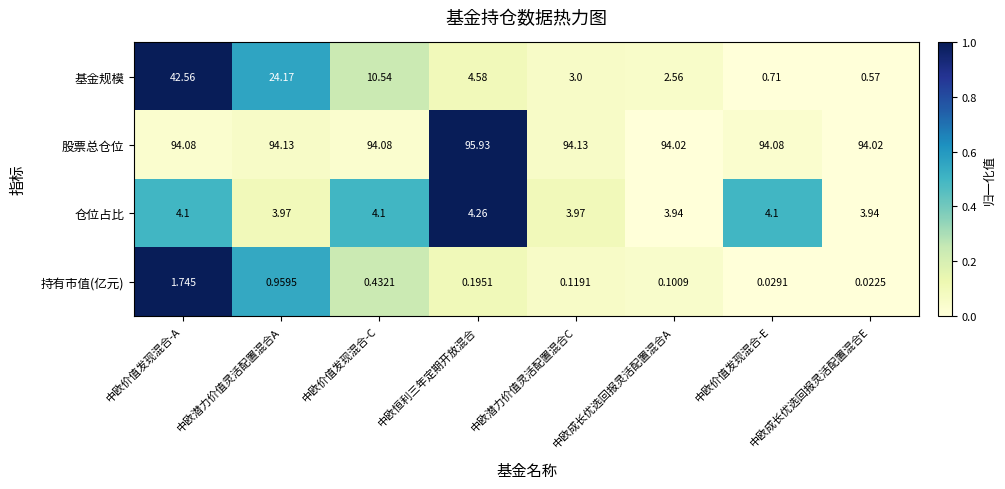

At which category does the chart reach its minimum across all series?

中欧成长优选回报灵活配置混合E